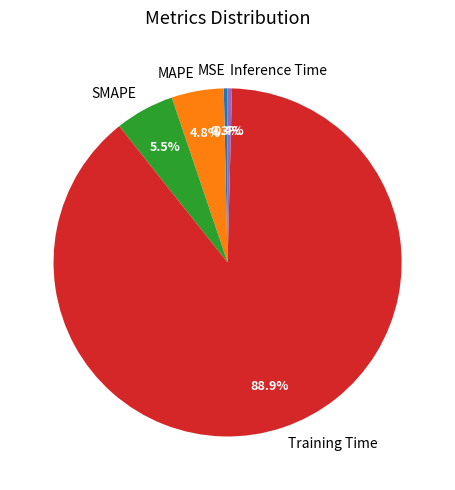

Does MSE represent more than half of the total?

No